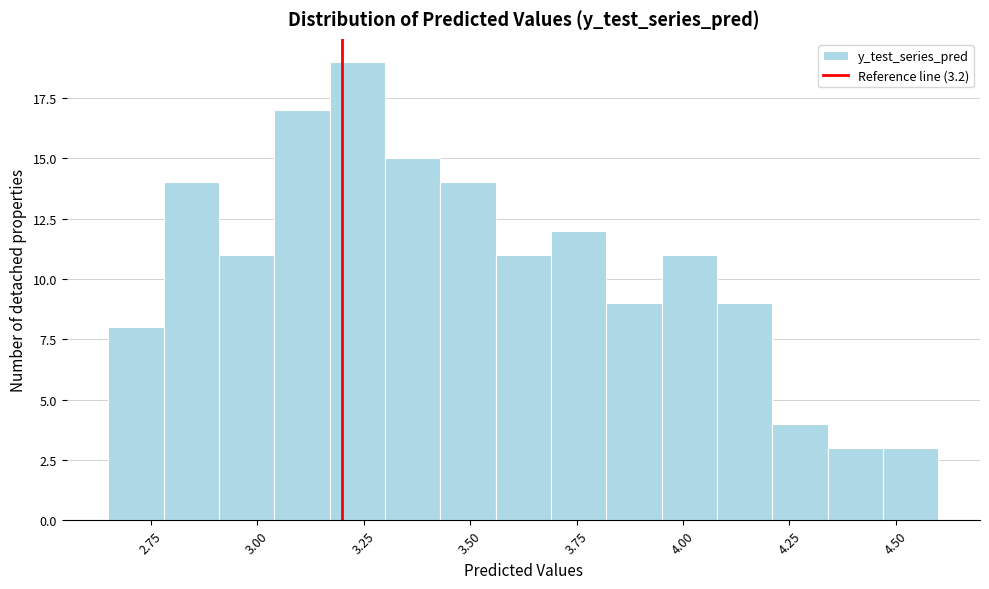

Around what value on the x-axis is the tallest bar? Give the approximate position of its centre, as read against the axis.

3.25